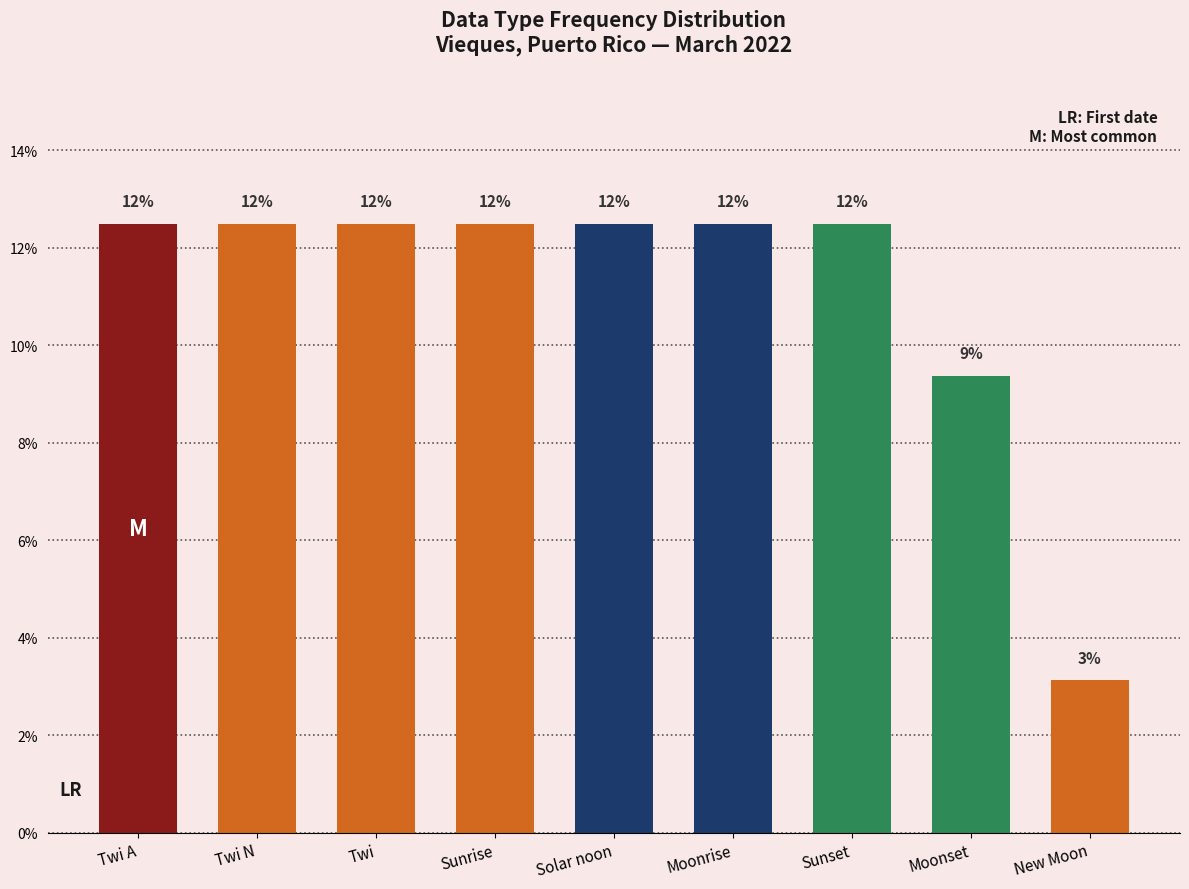

What is the sum of all values?

100.0